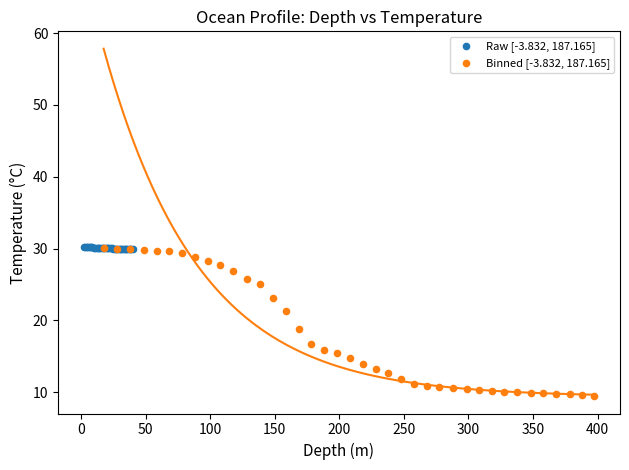

Which series has the largest Y range (max minus min)?

Binned [-3.832, 187.165]